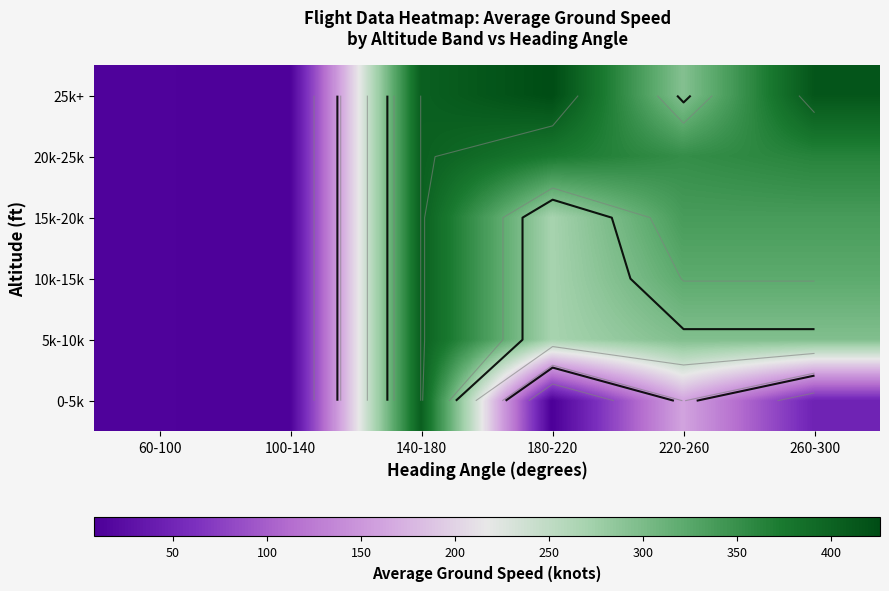

Which label corresponds to the smallest value in the chart?

180-220